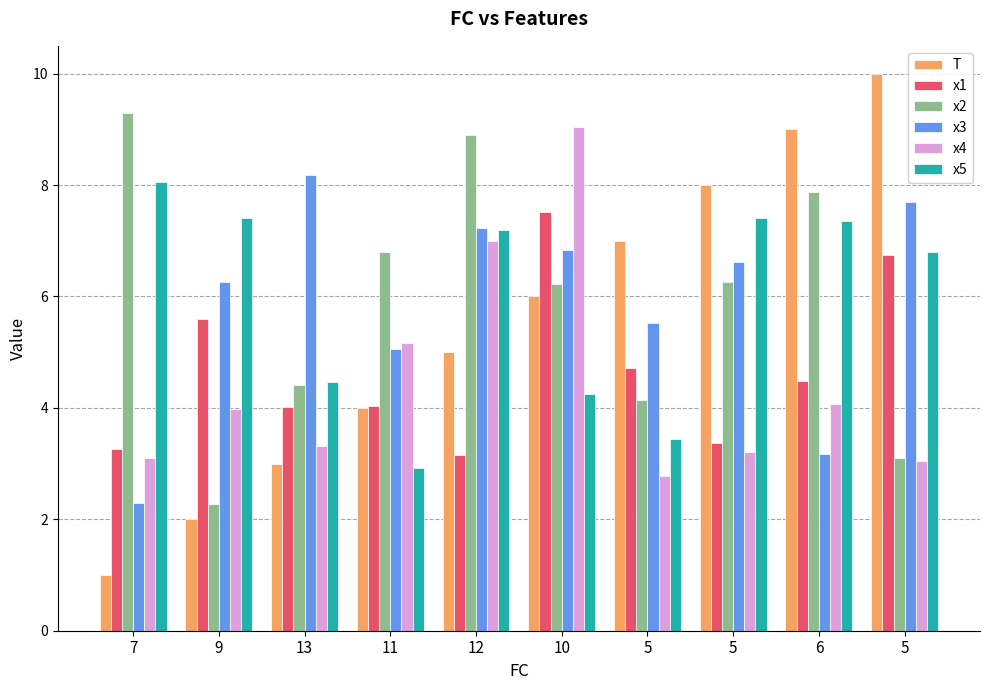

Are the bars horizontal?

No